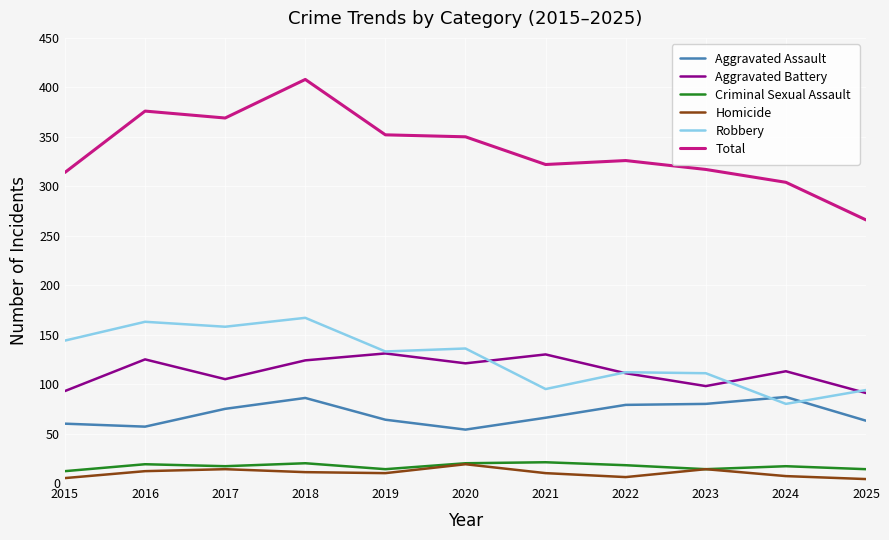

At how many categories does at least one series exceed 205?

11